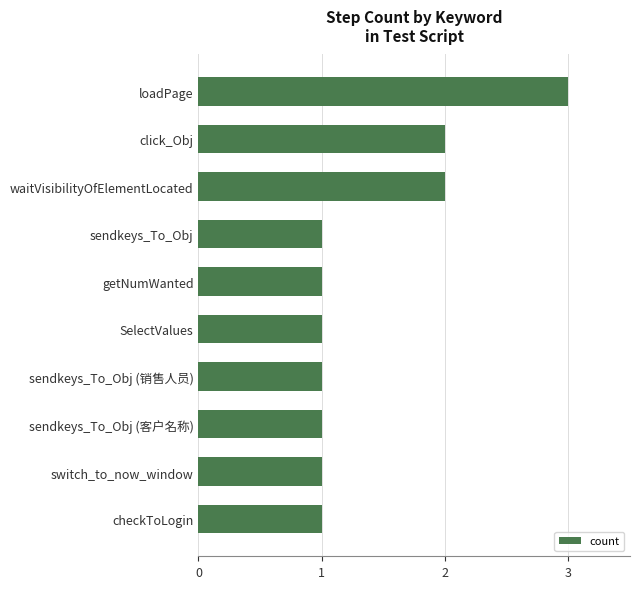

What is the difference between the maximum and minimum values?

2